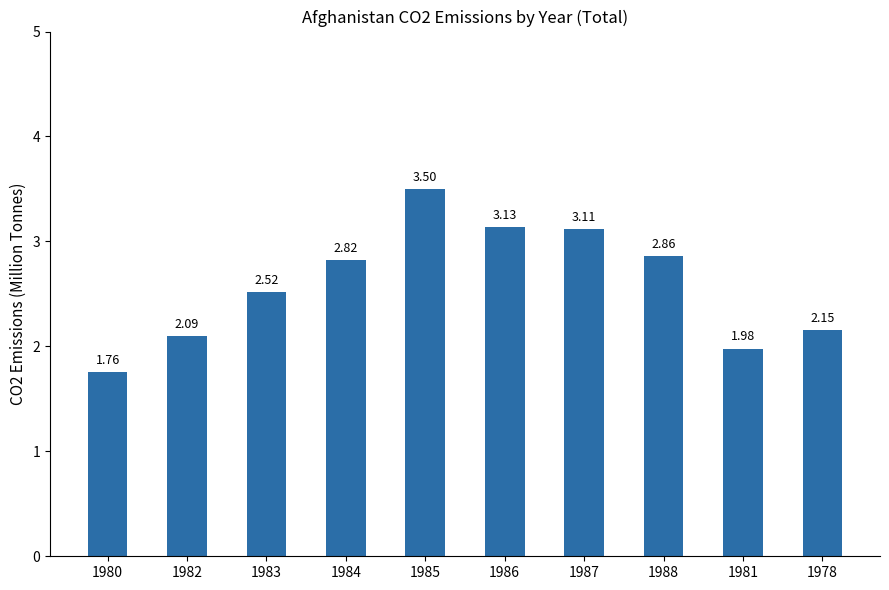

Rank the categories by value from lowest to highest.

1980, 1981, 1982, 1978, 1983, 1984, 1988, 1987, 1986, 1985